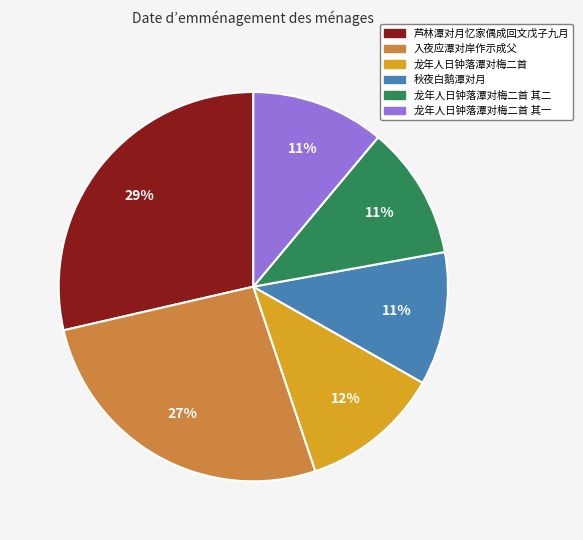

Approximately how many times larger is the value at 龙年人日钟落潭对梅二首 其一 compared to 秋夜白鹅潭对月?

1.0